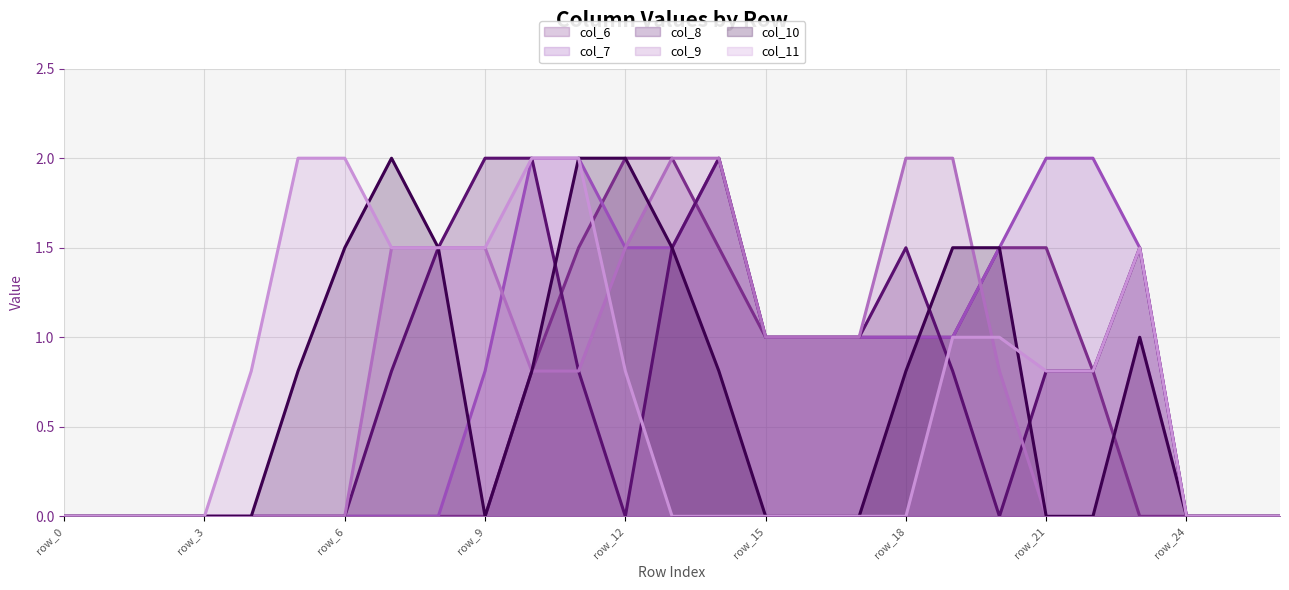

At which category is the sum across all series the highest?

11